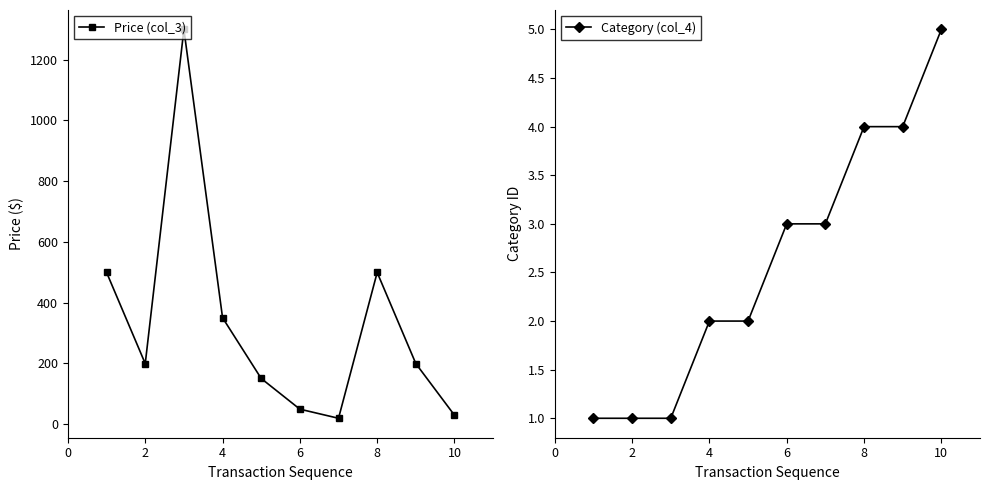

Rank the series by their maximum value, from lowest to highest.

Category (col_4), Price (col_3)